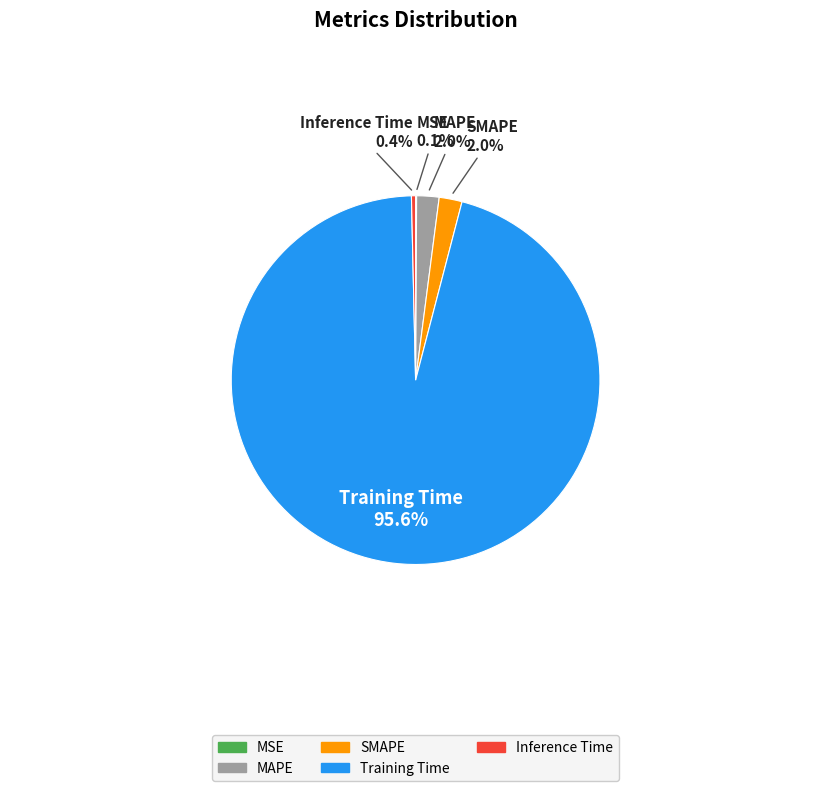

Is there any slice that represents more than half of the pie?

Yes